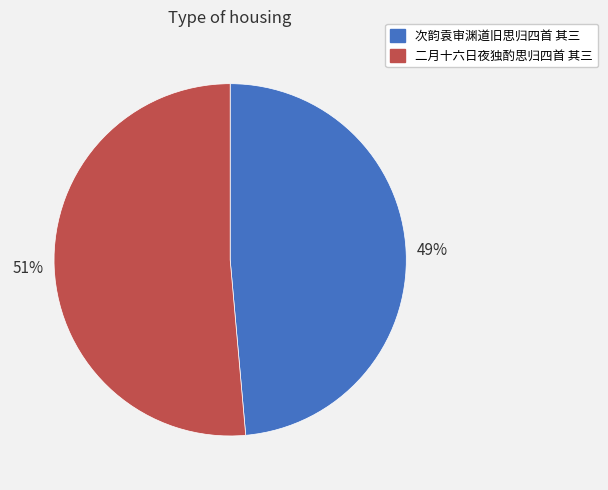

Combined, do 二月十六日夜独酌思归四首 其三 and 次韵袁审渊道旧思归四首 其三 account for over 50%?

Yes